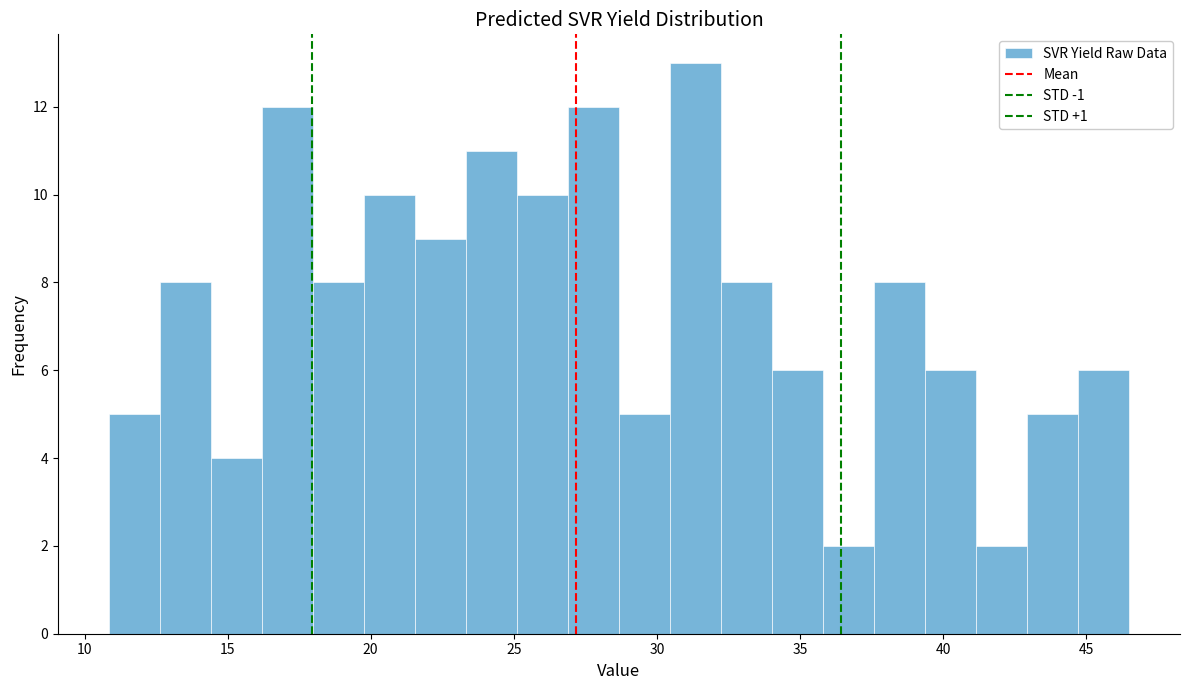

Around what value on the x-axis is the tallest bar? Give the approximate position of its centre, as read against the axis.

31.5